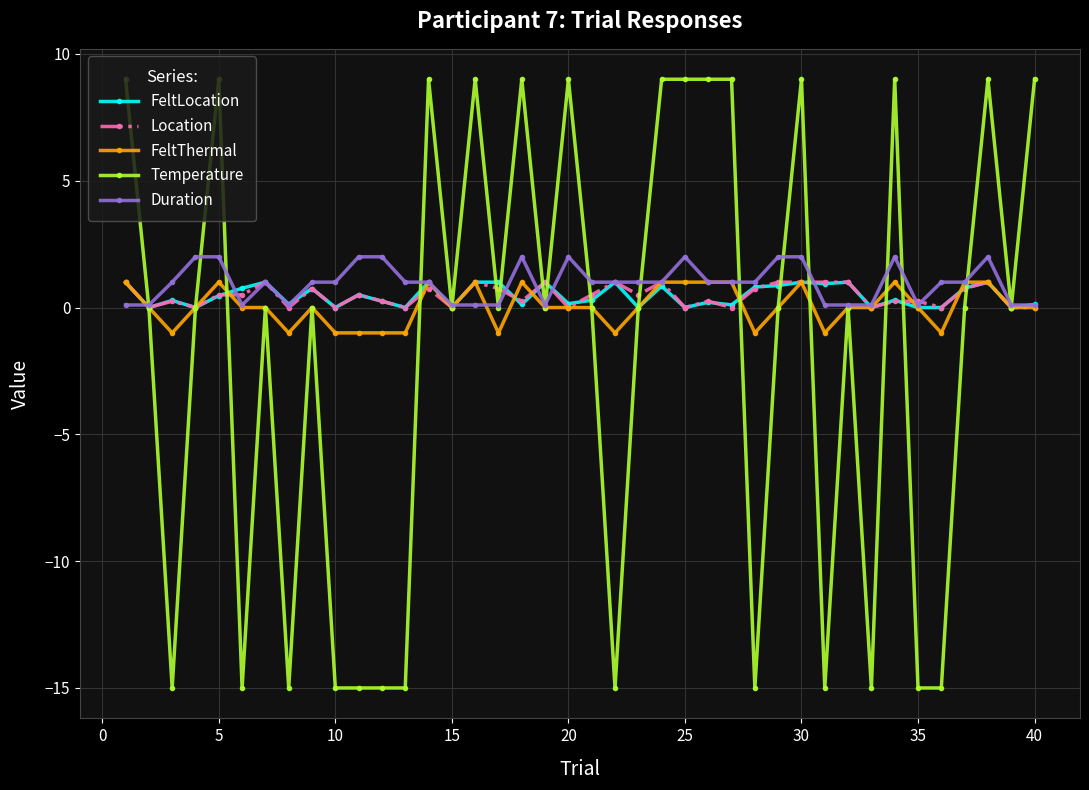

Count the Temperature values in the range -15 to 9.

40